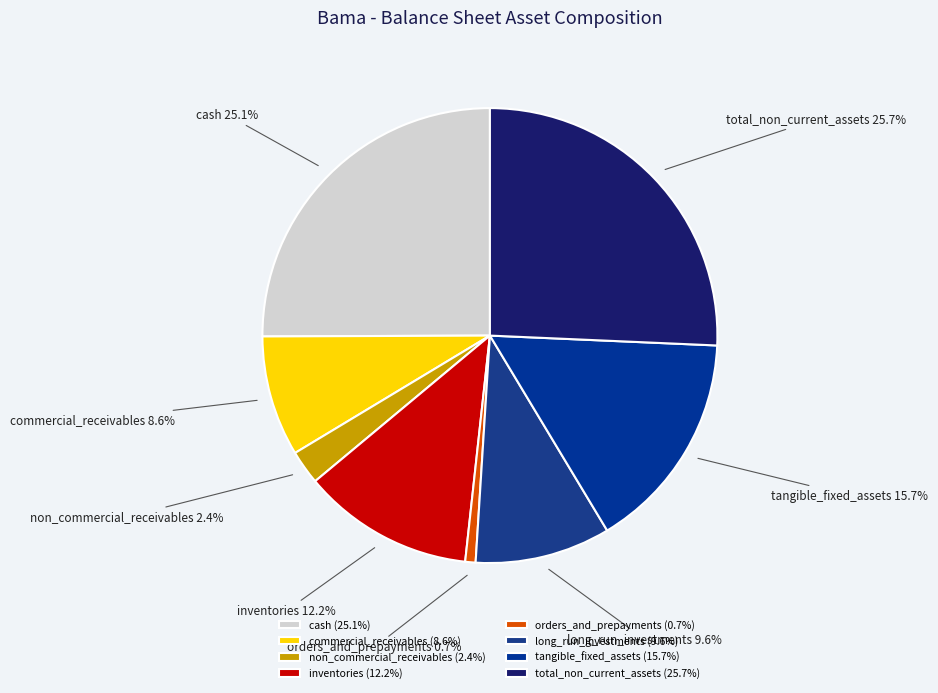

What portion of the pie excludes total_non_current_assets?

74.3%